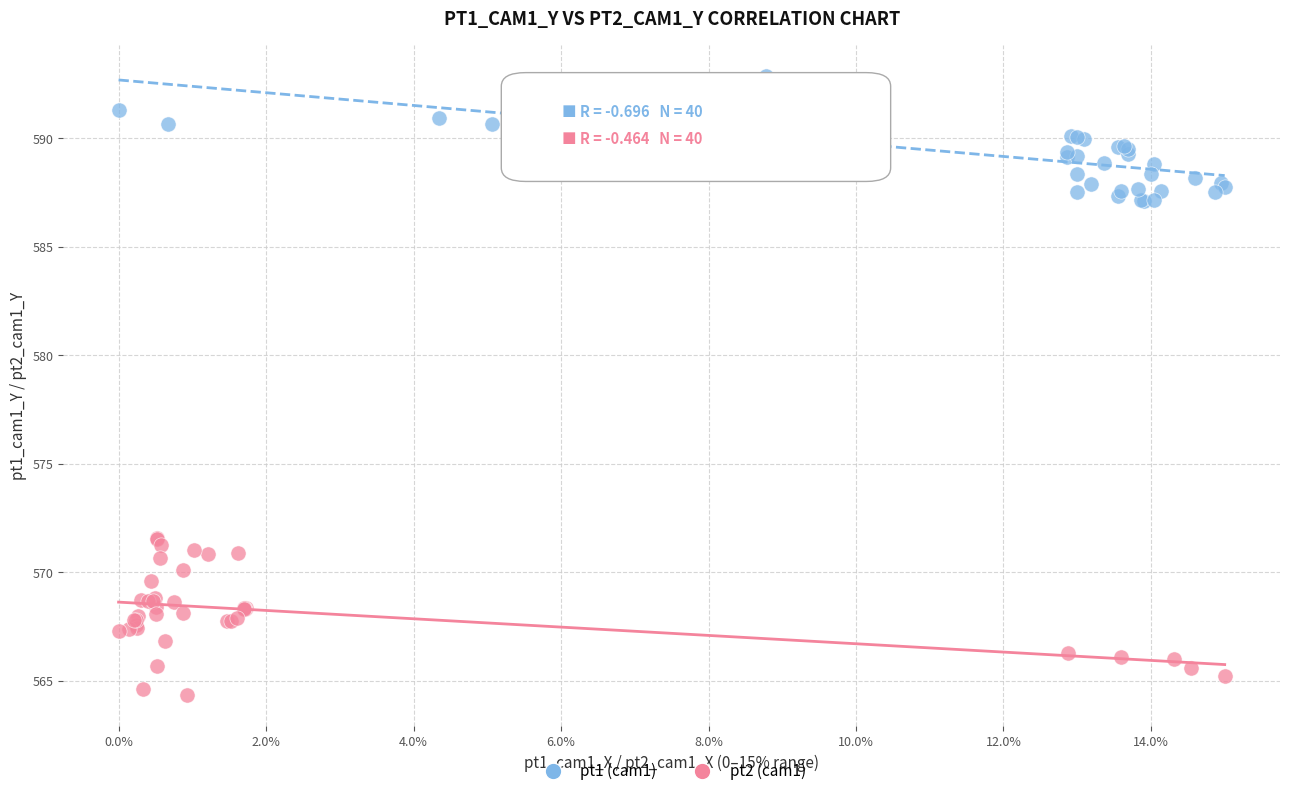

Which series contains the lowest Y value?

pt2 (cam1)